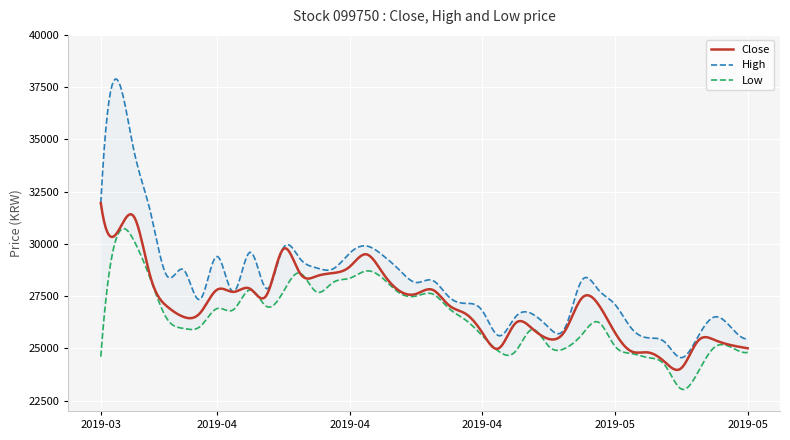

At which label does High reach its minimum?

2019-05-14